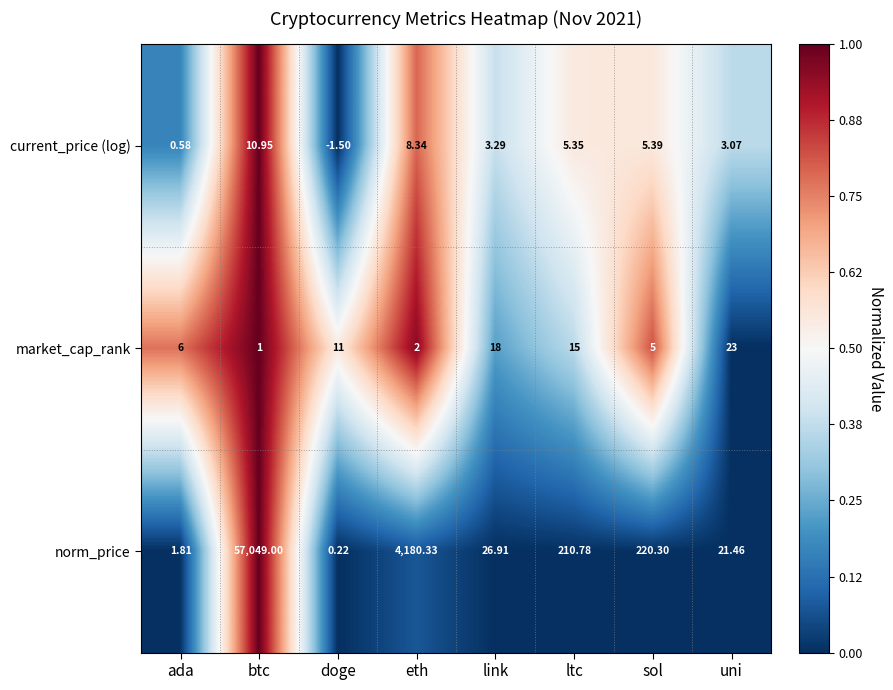

Rank the series at btc from lowest to highest value.

market_cap_rank, current_price (log), norm_price